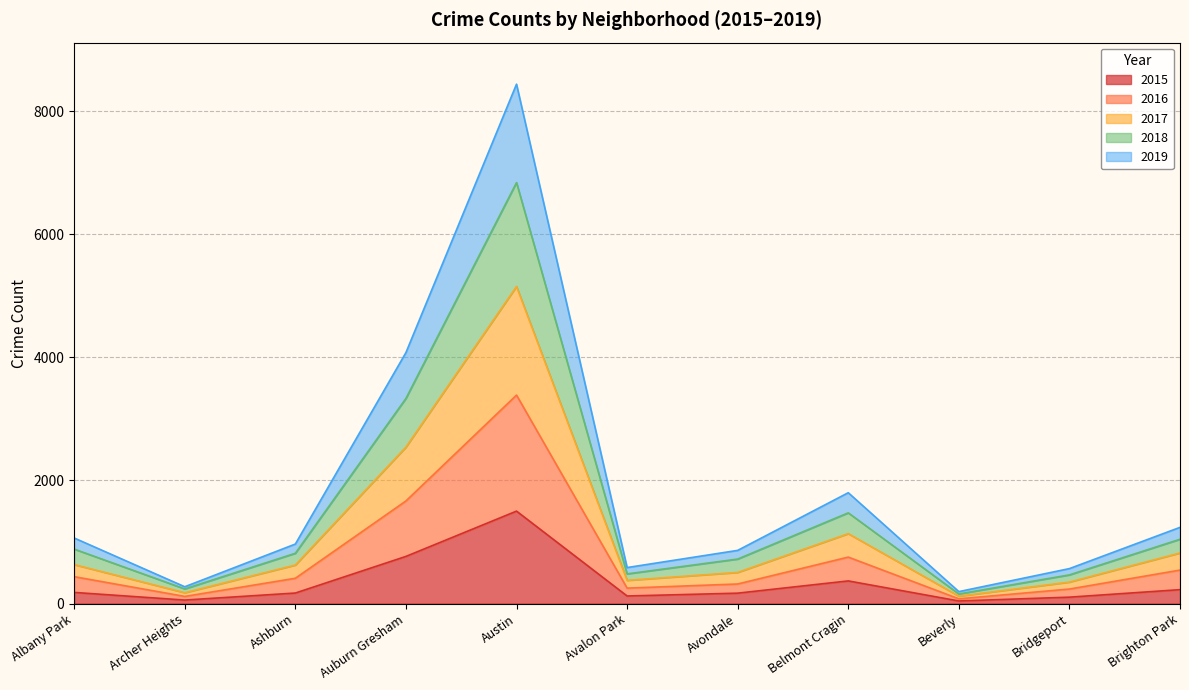

How many lines are shown in the chart?

5